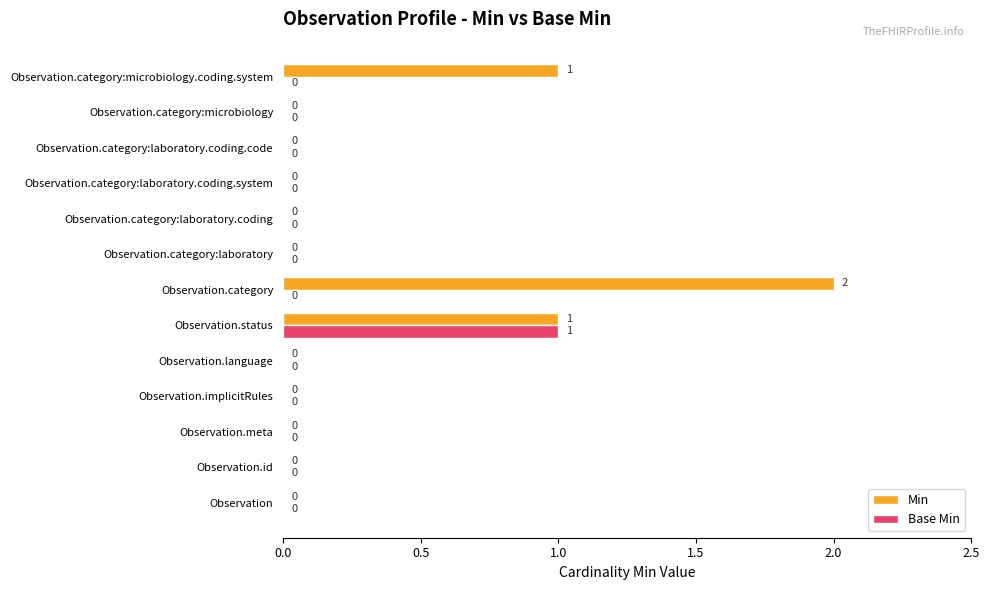

The value of Base Min at Observation.category:laboratory.coding.code is 0. True or false?

True